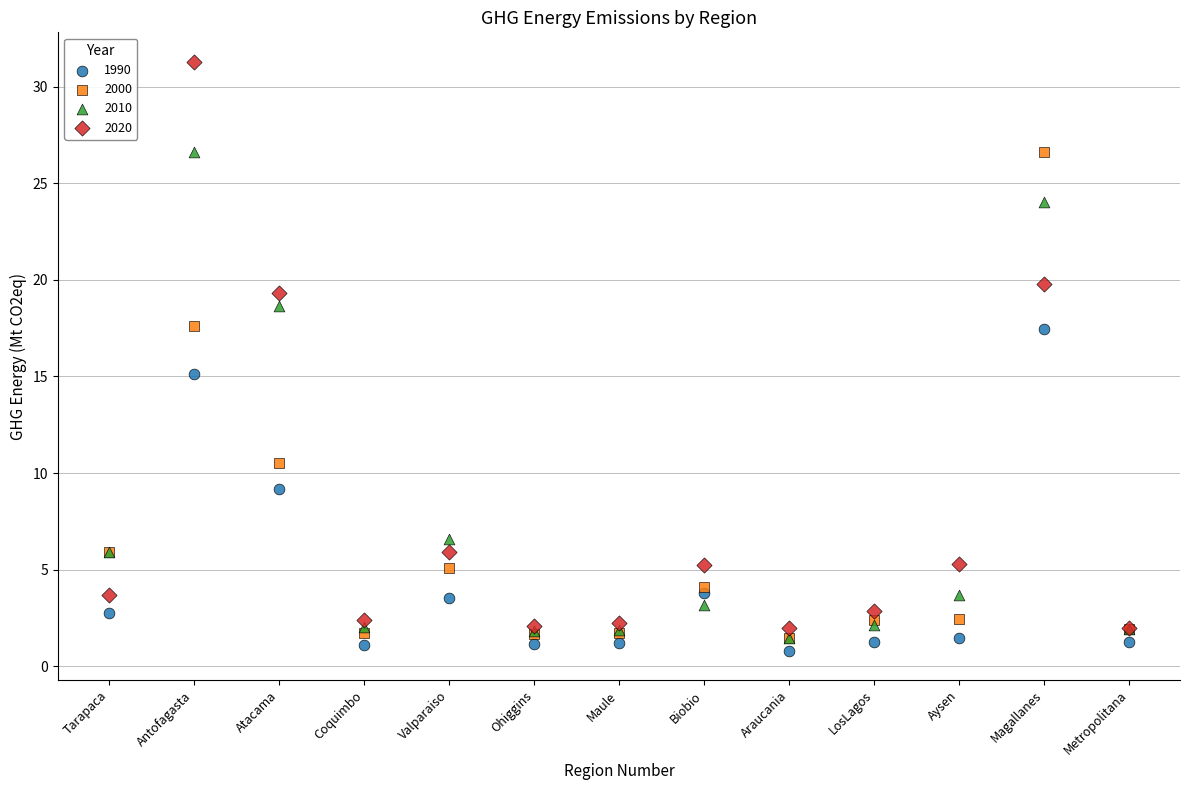

Which series reaches the minimum Y coordinate?

1990